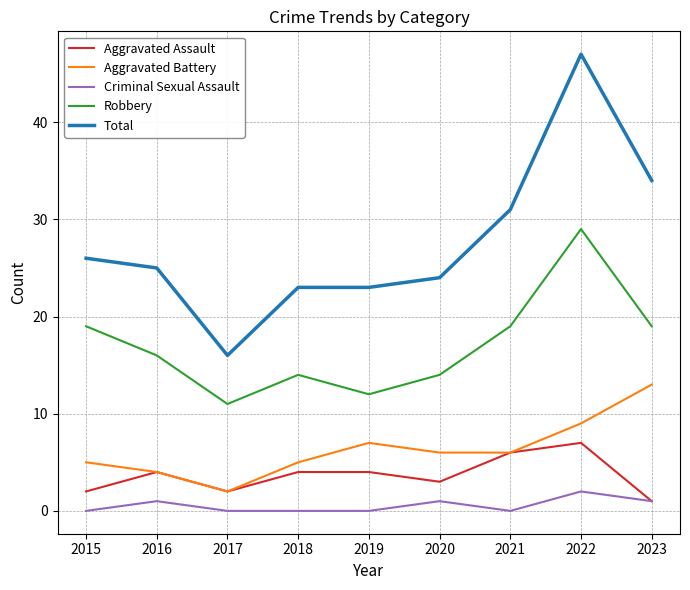

What is the difference between the maximum and second lowest values in the Total series?

24